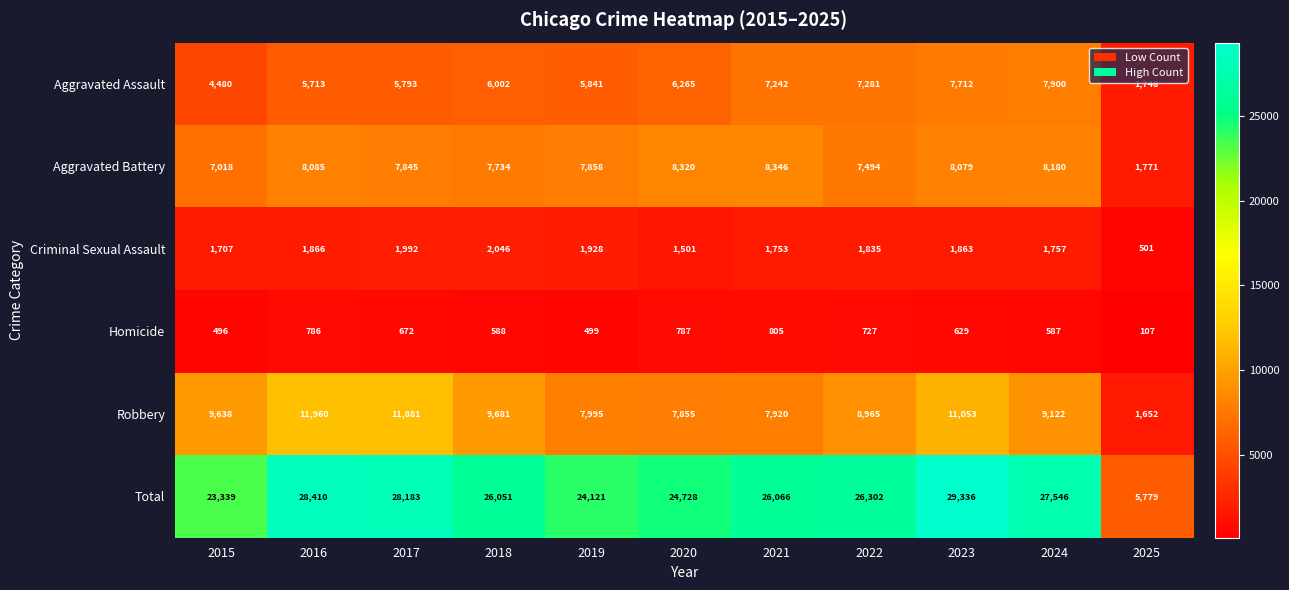

The Aggravated Battery series shows 7494 at 2022. True or false?

True